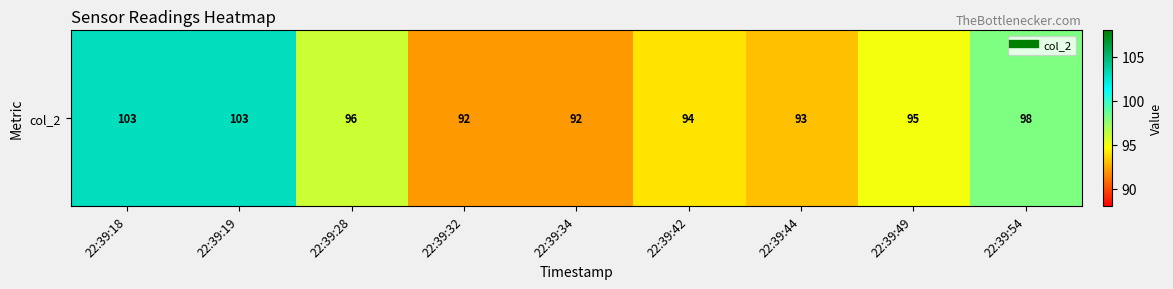

How many values exceed 95?

4